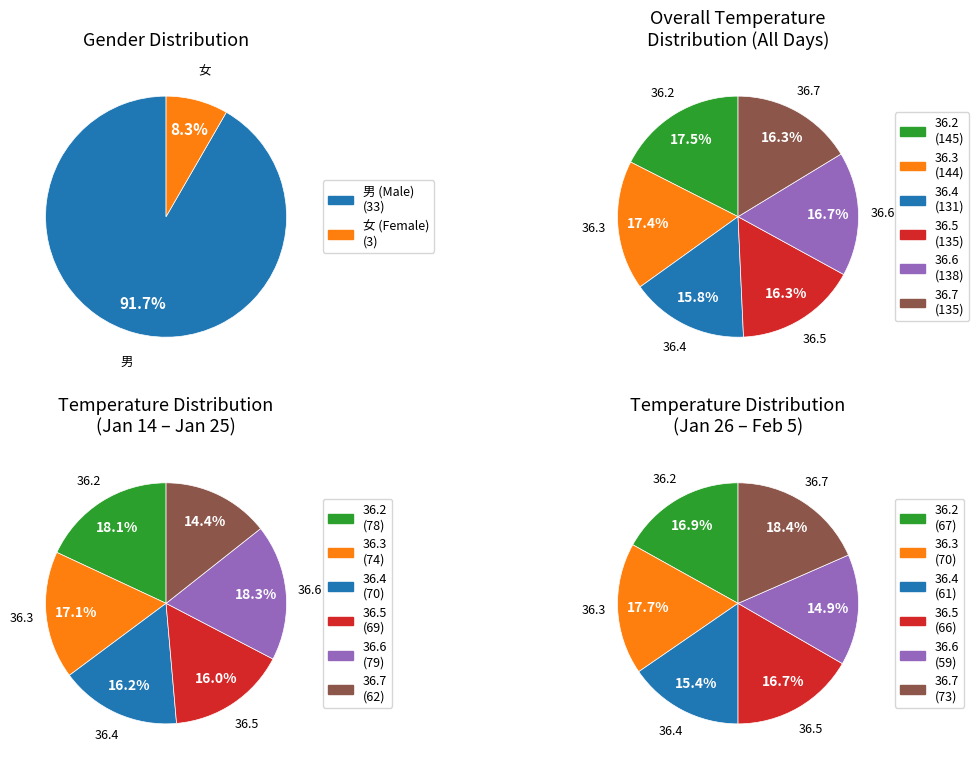

To the nearest percent, what percentage of the pie is 男?

92%